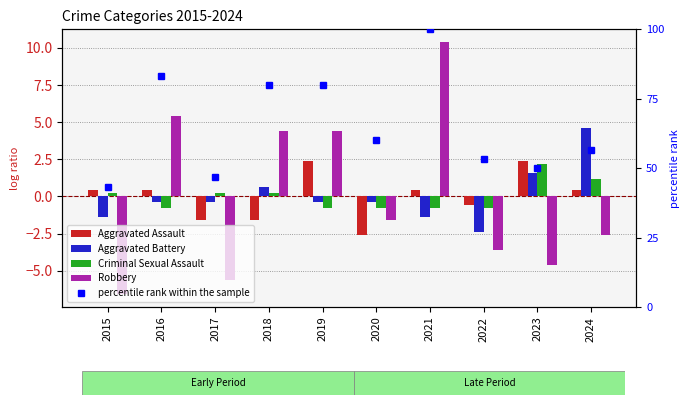

Is it true that Robbery equals 4.4 at 2018?

True